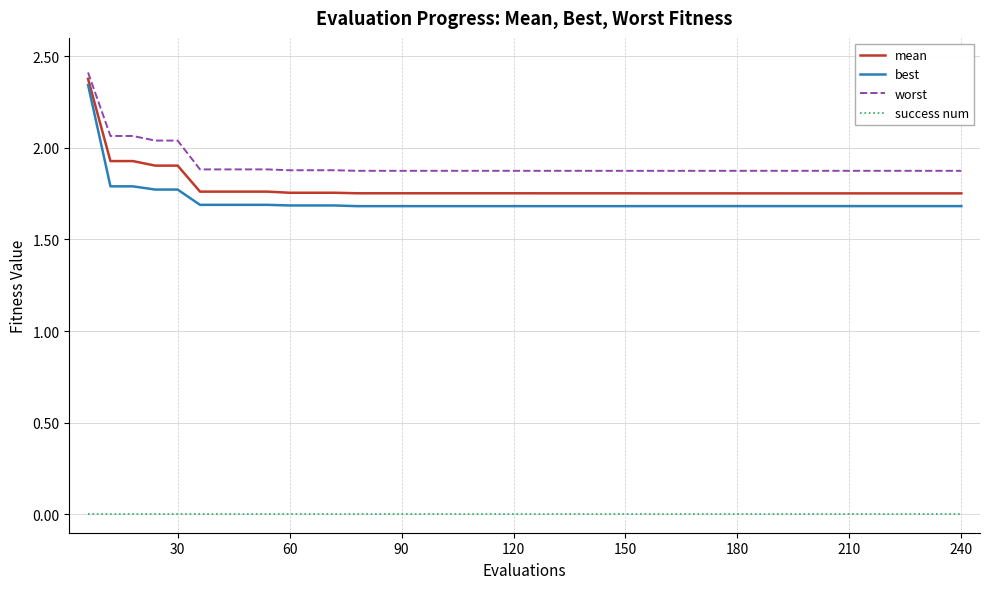

Which series has the largest total across all categories?

worst